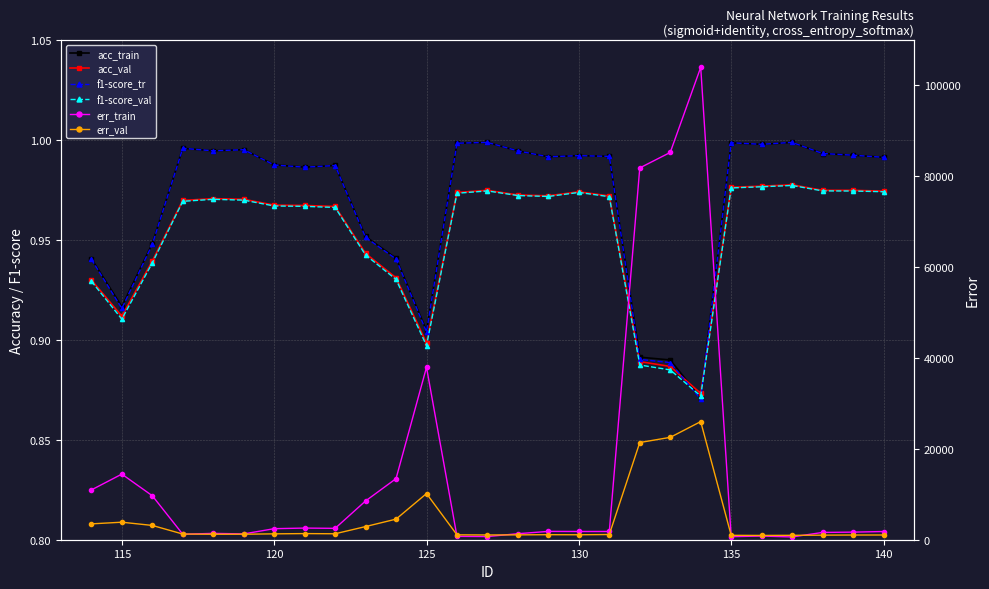

List the series in order of their peak value, highest first.

err_train, err_val, f1-score_tr, acc_train, acc_val, f1-score_val